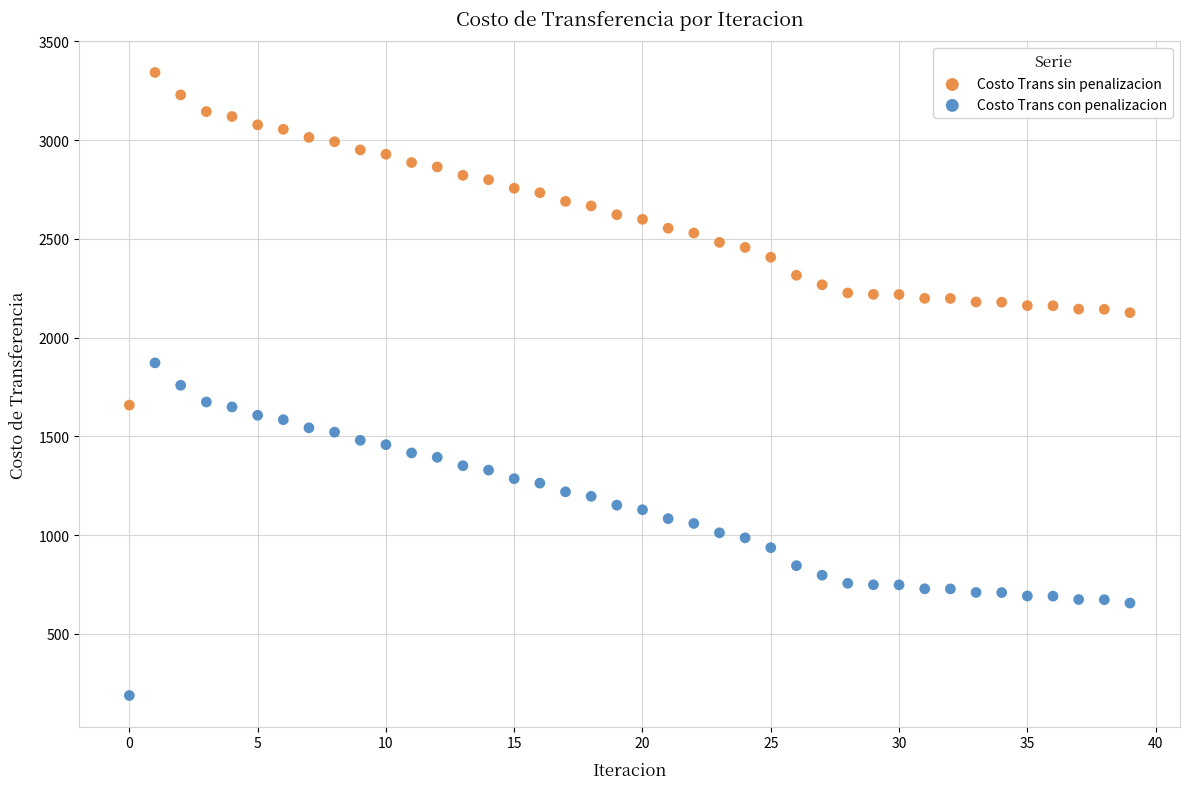

Which series reaches the maximum Y coordinate?

Costo Trans sin penalizacion